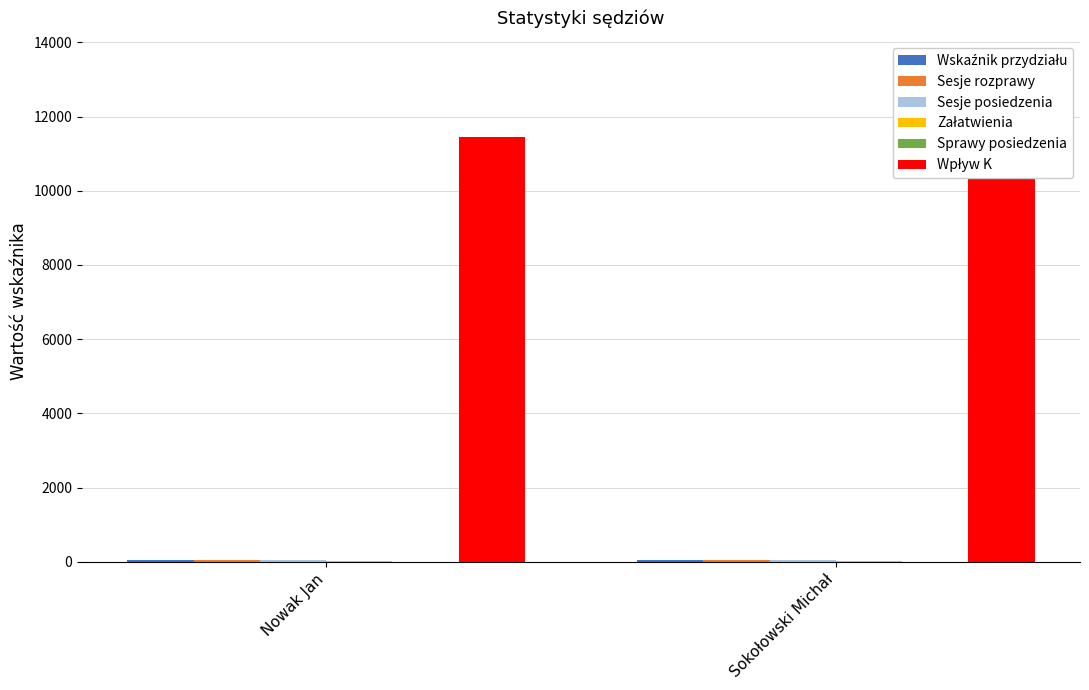

What is the spread (max minus min) of values at Sokołowski Michał?

13363.0